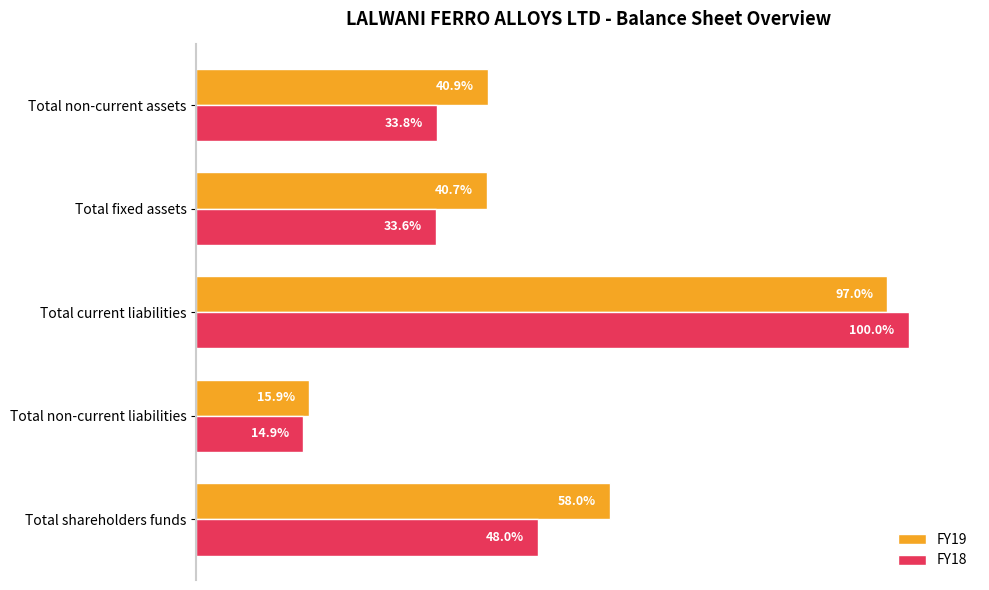

List the labels in order of FY18 value, smallest first.

Total non-current liabilities, Total fixed assets, Total non-current assets, Total shareholders funds, Total current liabilities